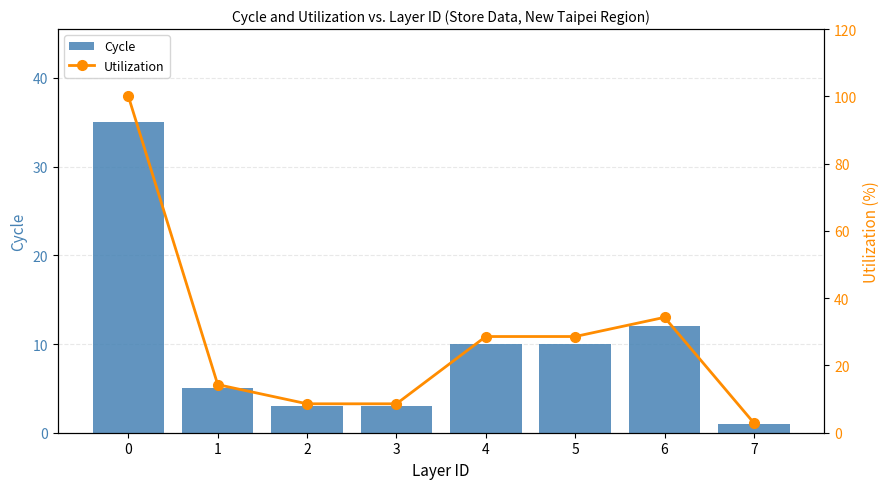

Which series changed the most between 4 and 6?

Utilization